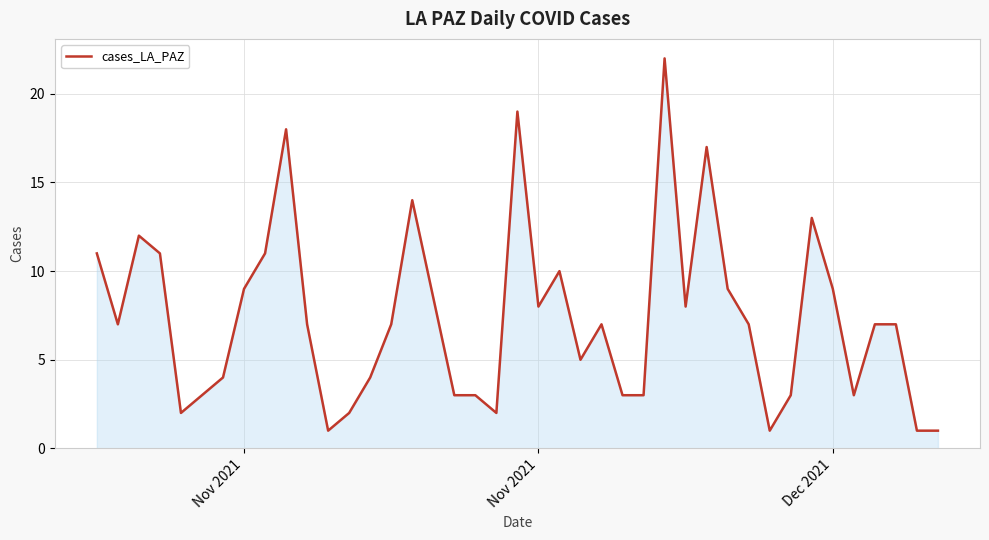

Reading left to right, transcribe all the data shown in this chart.

11	7	12	11	2	3	4	9	11	18	7	1	2	4	7	14	3	3	2	19	8	10	5	7	3	3	22	8	17	9	7	1	3	13	9	3	7	7	1	1